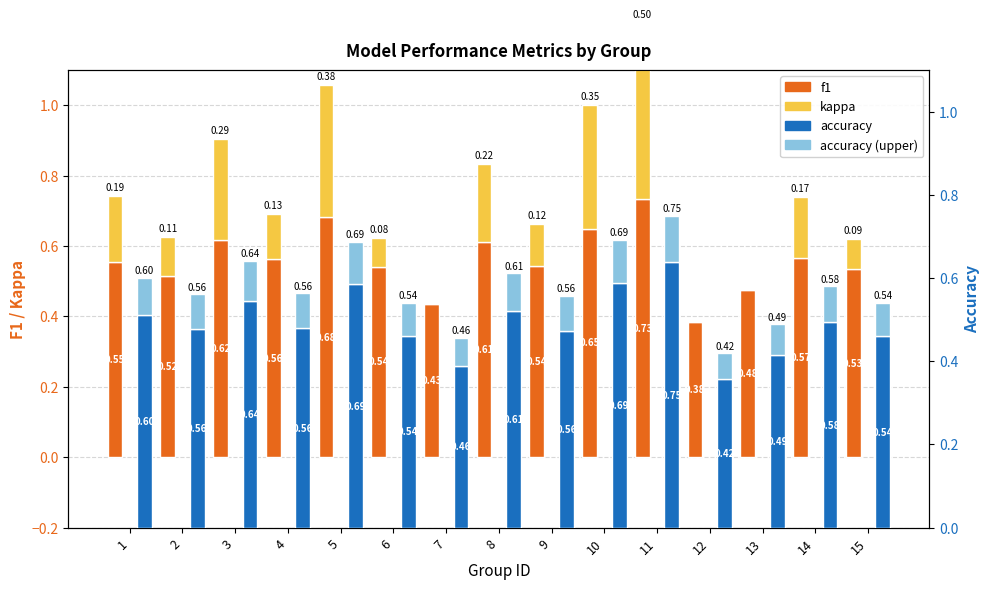

How many bars are there in total?

60